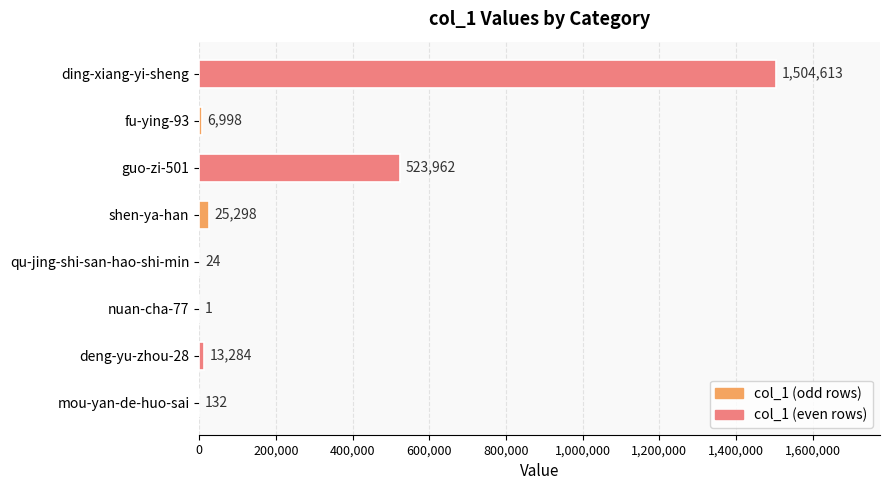

Between mou-yan-de-huo-sai and nuan-cha-77, which is larger?

mou-yan-de-huo-sai